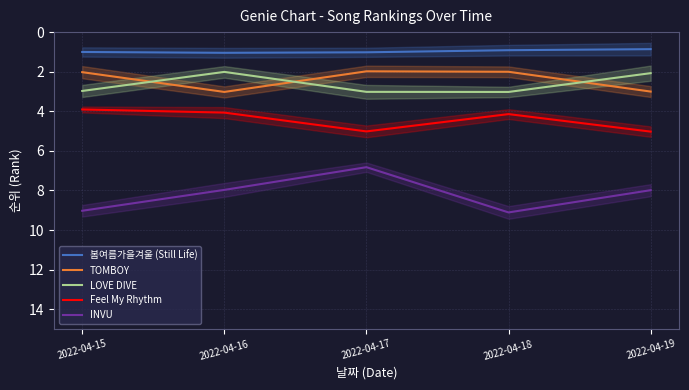

Reading left to right, transcribe all the data shown in this chart.

봄여름가을겨울 (Still Life): 2022-04-15=1.0	2022-04-16=1.0	2022-04-17=1.0	2022-04-18=0.9	2022-04-19=0.9
TOMBOY: 2022-04-15=2.0	2022-04-16=3.0	2022-04-17=2.0	2022-04-18=2.0	2022-04-19=3.0
LOVE DIVE: 2022-04-15=3.0	2022-04-16=2.0	2022-04-17=3.0	2022-04-18=3.0	2022-04-19=2.1
Feel My Rhythm: 2022-04-15=3.9	2022-04-16=4.1	2022-04-17=5.0	2022-04-18=4.1	2022-04-19=5.0
INVU: 2022-04-15=9.0	2022-04-16=8.0	2022-04-17=6.8	2022-04-18=9.1	2022-04-19=8.0